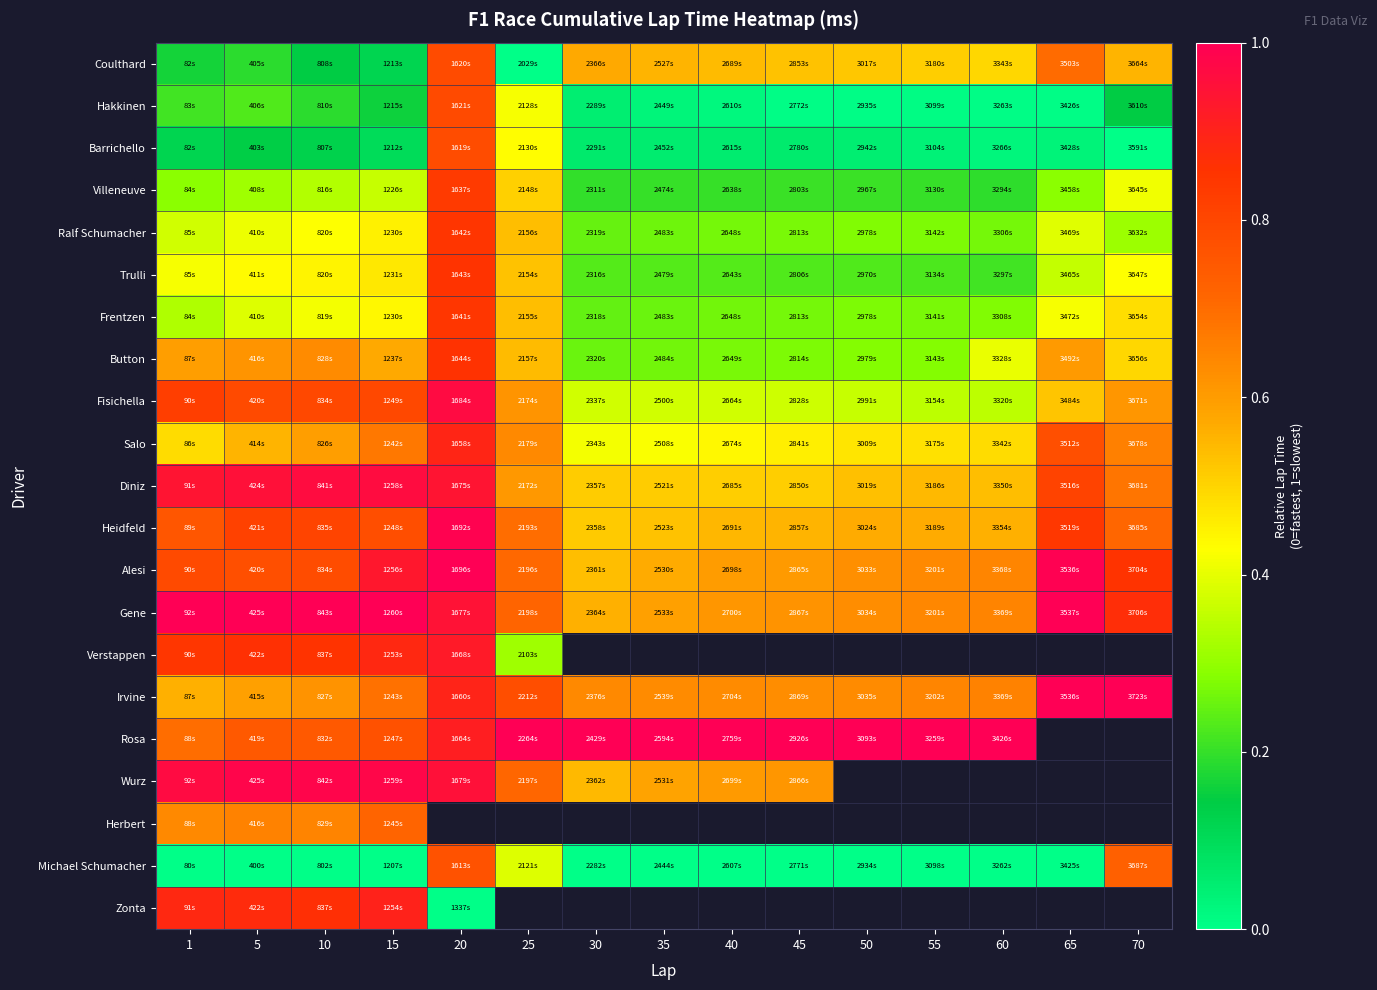

Which series has the largest total across all categories?

Gene